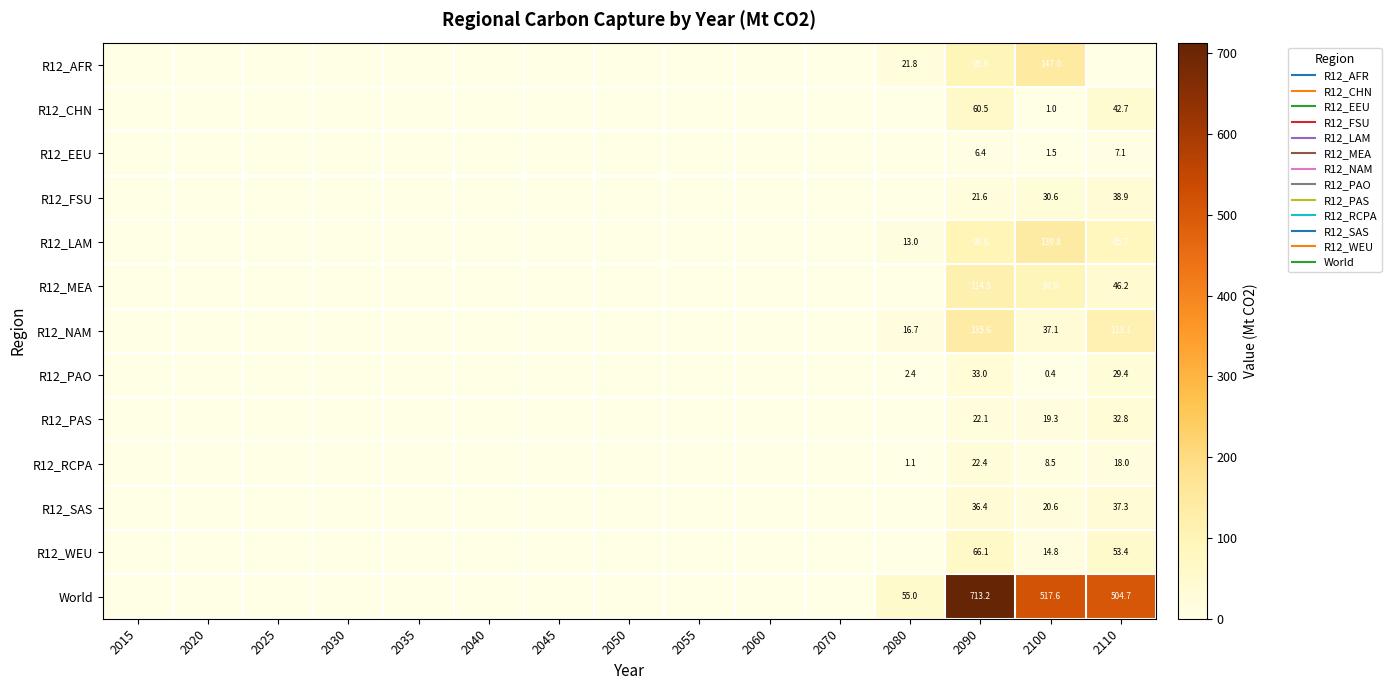

At 2050, list the series in order from smallest to largest.

R12_AFR, R12_CHN, R12_EEU, R12_FSU, R12_LAM, R12_MEA, R12_NAM, R12_PAO, R12_PAS, R12_RCPA, R12_SAS, R12_WEU, World